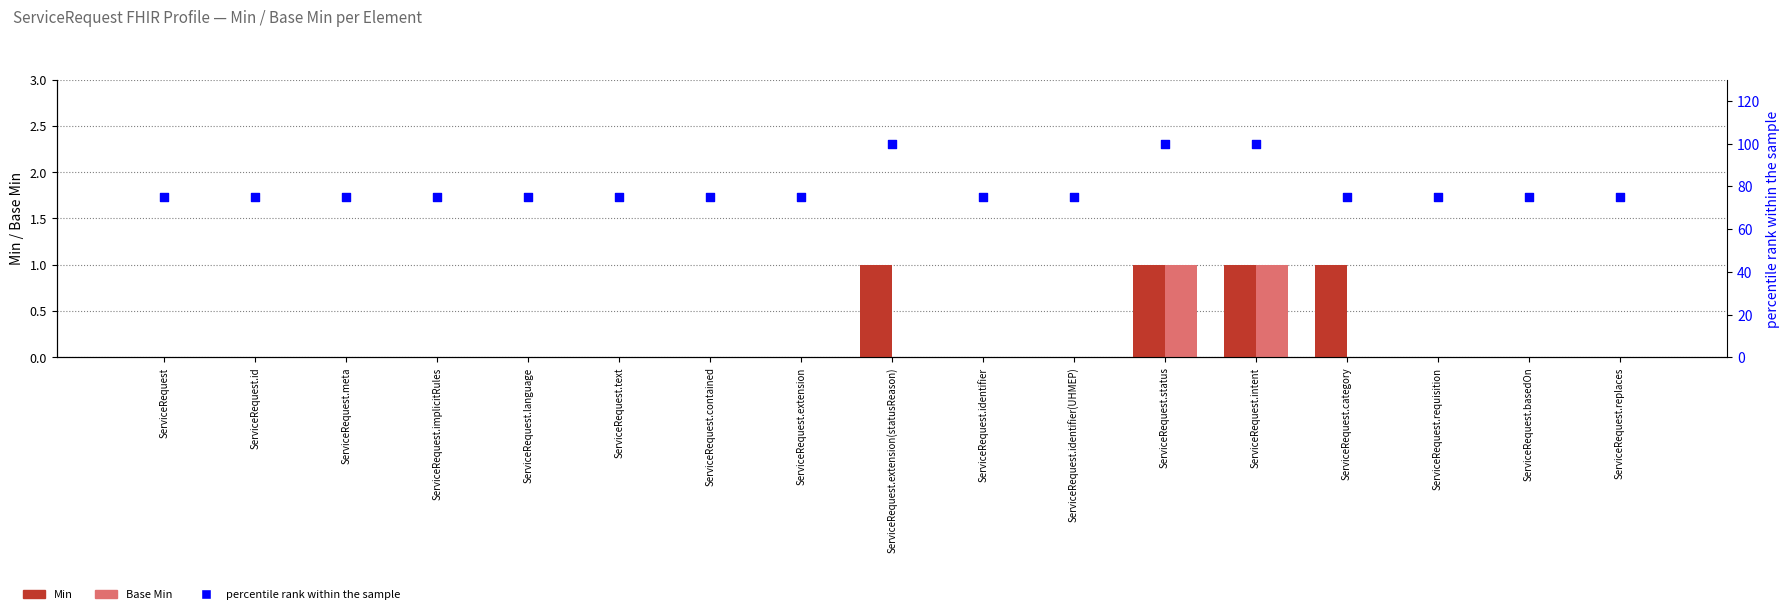

Which series contains the lowest Y value?

Min